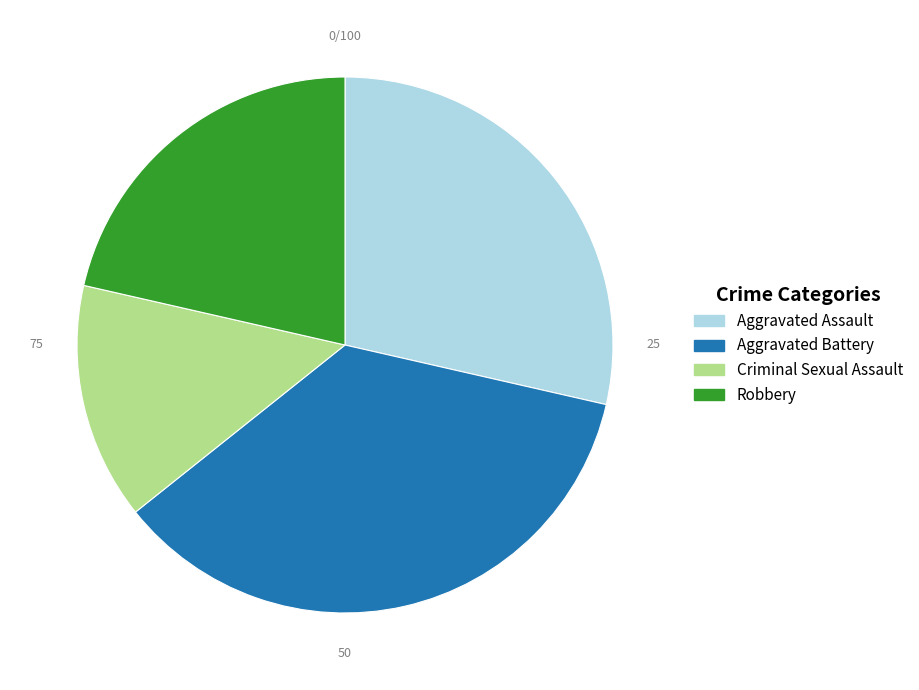

How many slices are in this pie chart?

4